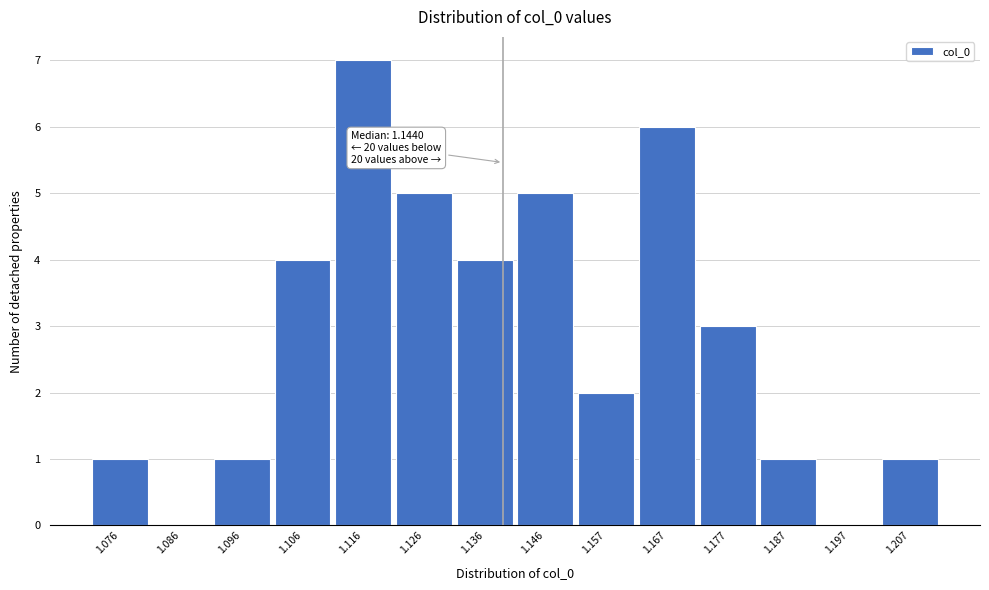

Reading left to right, what are all the values shown in this chart?

1.076=1	1.086=0	1.096=1	1.106=4	1.116=7	1.126=5	1.136=4	1.146=5	1.157=2	1.167=6	1.177=3	1.187=1	1.197=0	1.207=1